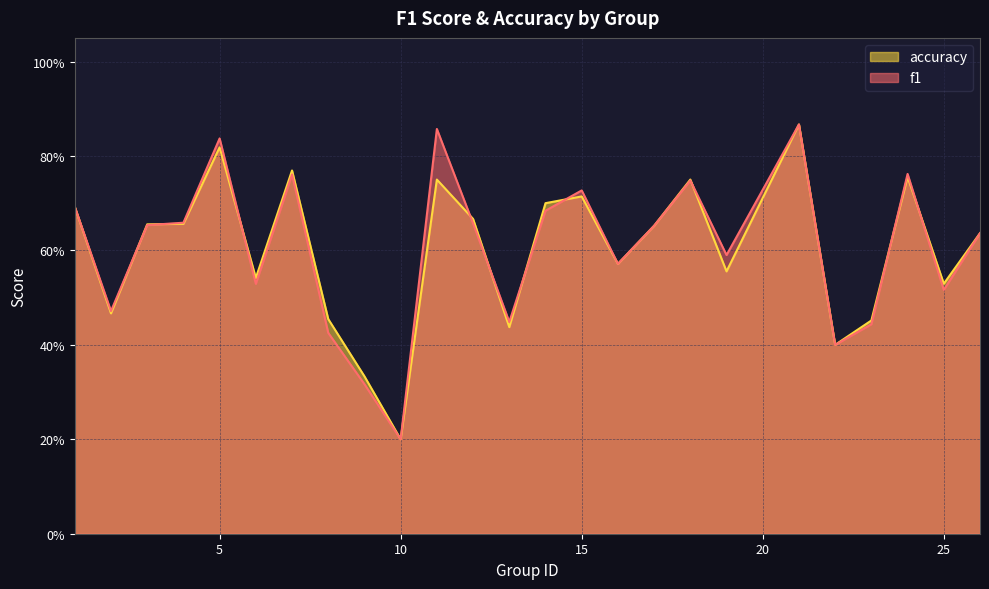

Does the chart have visible grid lines?

Yes